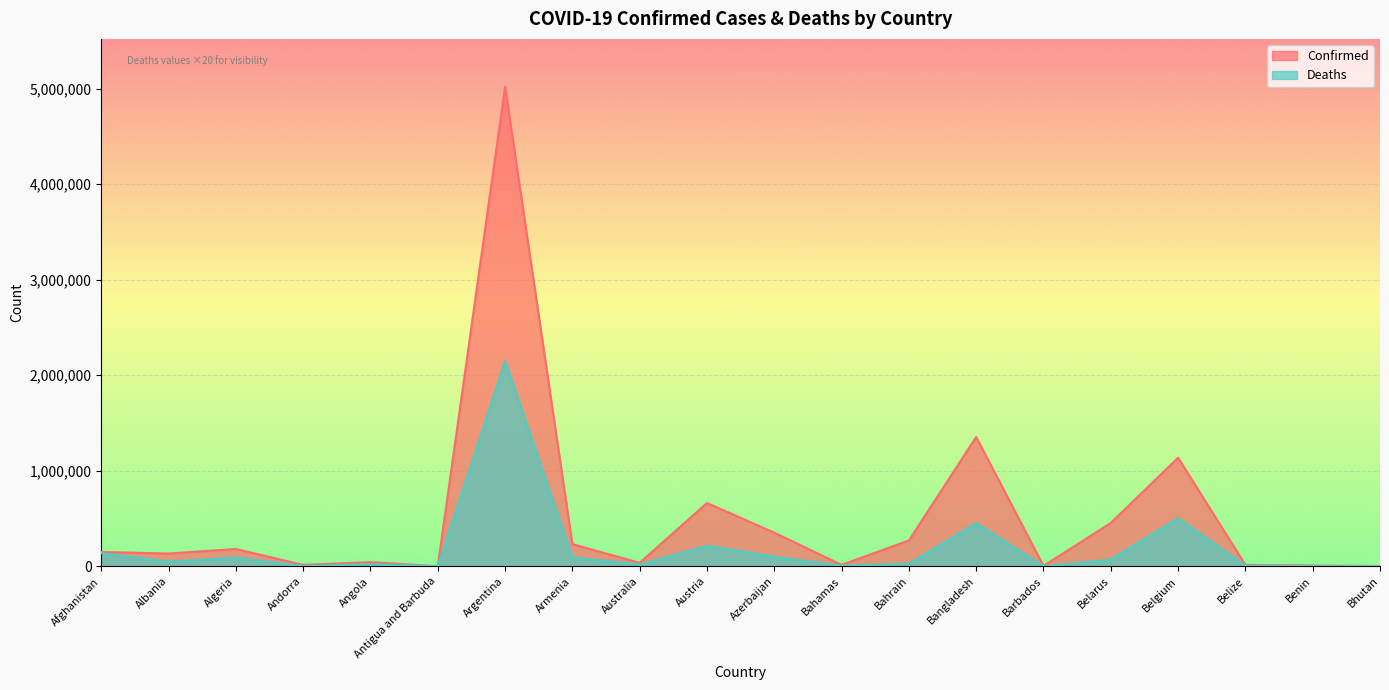

List the labels in order of Confirmed value, largest first.

Argentina, Bangladesh, Belgium, Austria, Belarus, Azerbaijan, Bahrain, Armenia, Algeria, Afghanistan, Albania, Angola, Australia, Bahamas, Andorra, Belize, Benin, Barbados, Bhutan, Antigua and Barbuda